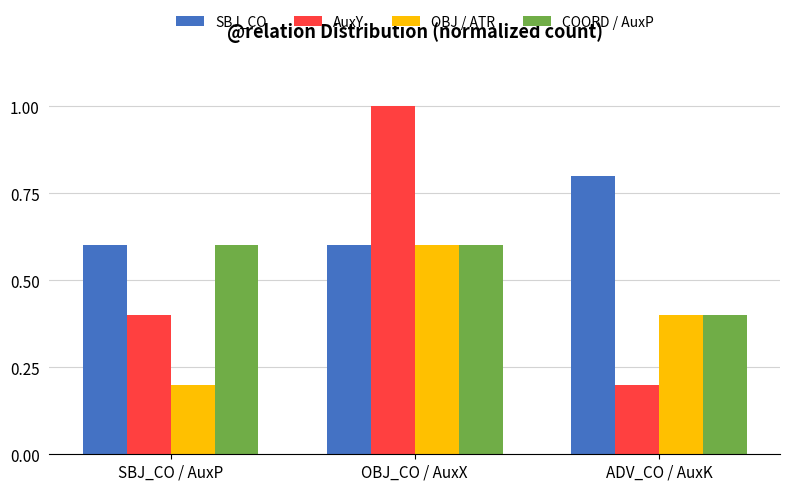

Reading right to left, list all the values displayed in this chart.

SBJ_CO: ADV_CO / AuxK=0.8	OBJ_CO / AuxX=0.6	SBJ_CO / AuxP=0.6
AuxY: ADV_CO / AuxK=0.2	OBJ_CO / AuxX=1.0	SBJ_CO / AuxP=0.4
OBJ / ATR: ADV_CO / AuxK=0.4	OBJ_CO / AuxX=0.6	SBJ_CO / AuxP=0.2
COORD / AuxP: ADV_CO / AuxK=0.4	OBJ_CO / AuxX=0.6	SBJ_CO / AuxP=0.6